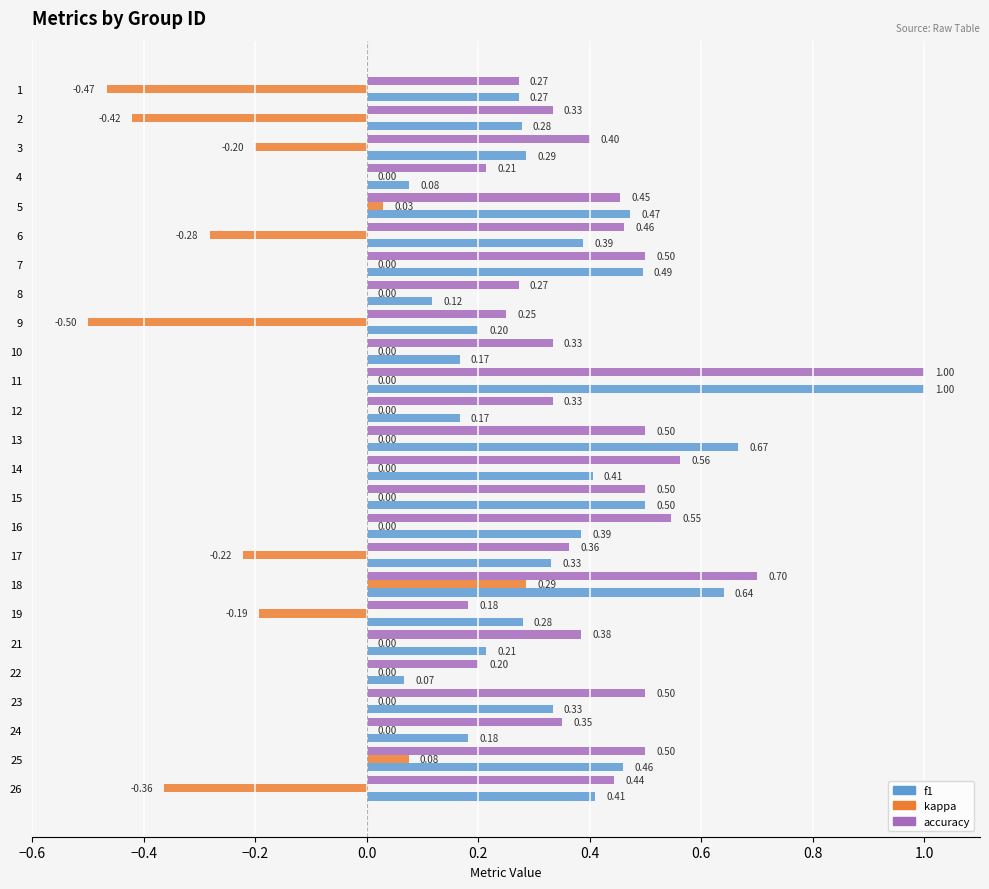

Between 10 and 24, which series saw the biggest shift?

accuracy